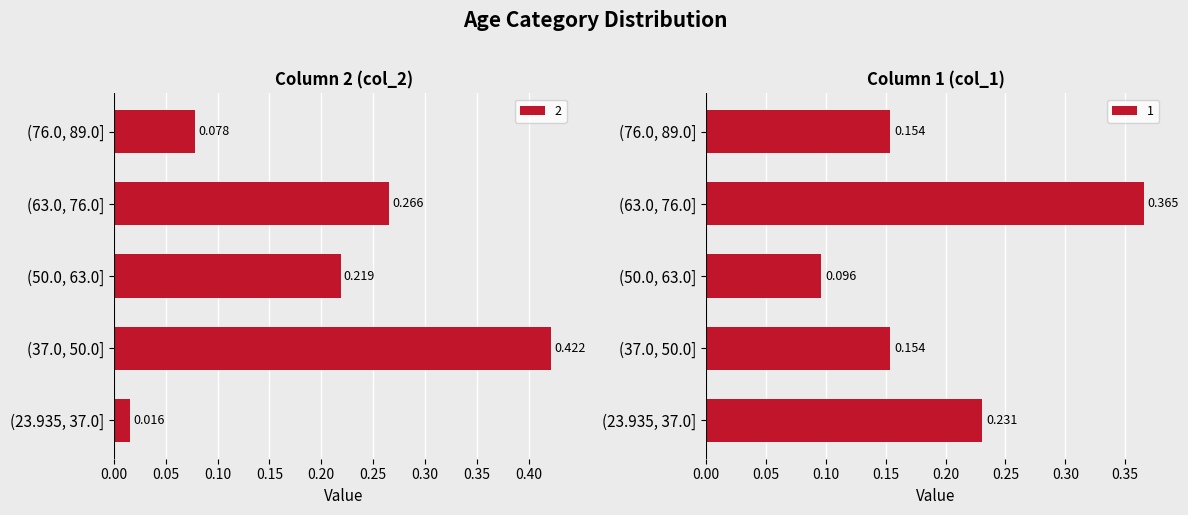

At how many categories does at least one series exceed 0?

5